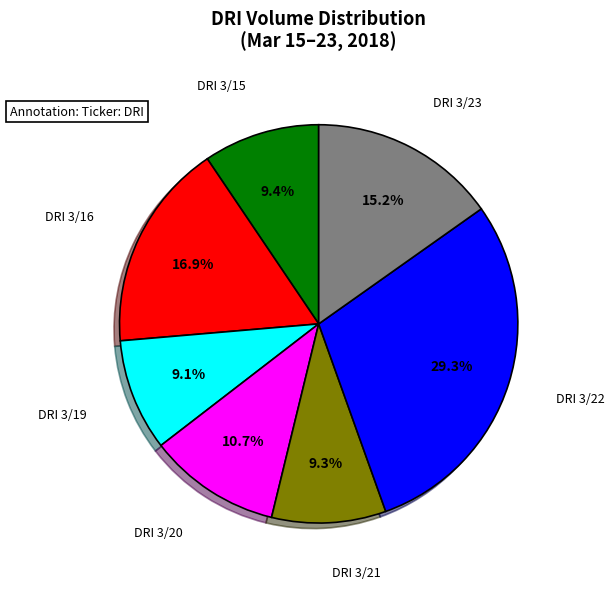

How many segments does this pie chart have?

7